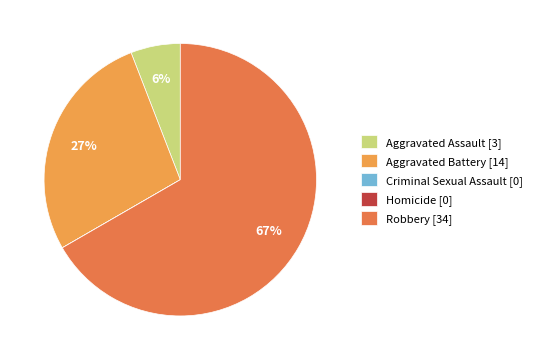

Combined, do Aggravated Battery [14] and Robbery [34] account for over 50%?

Yes